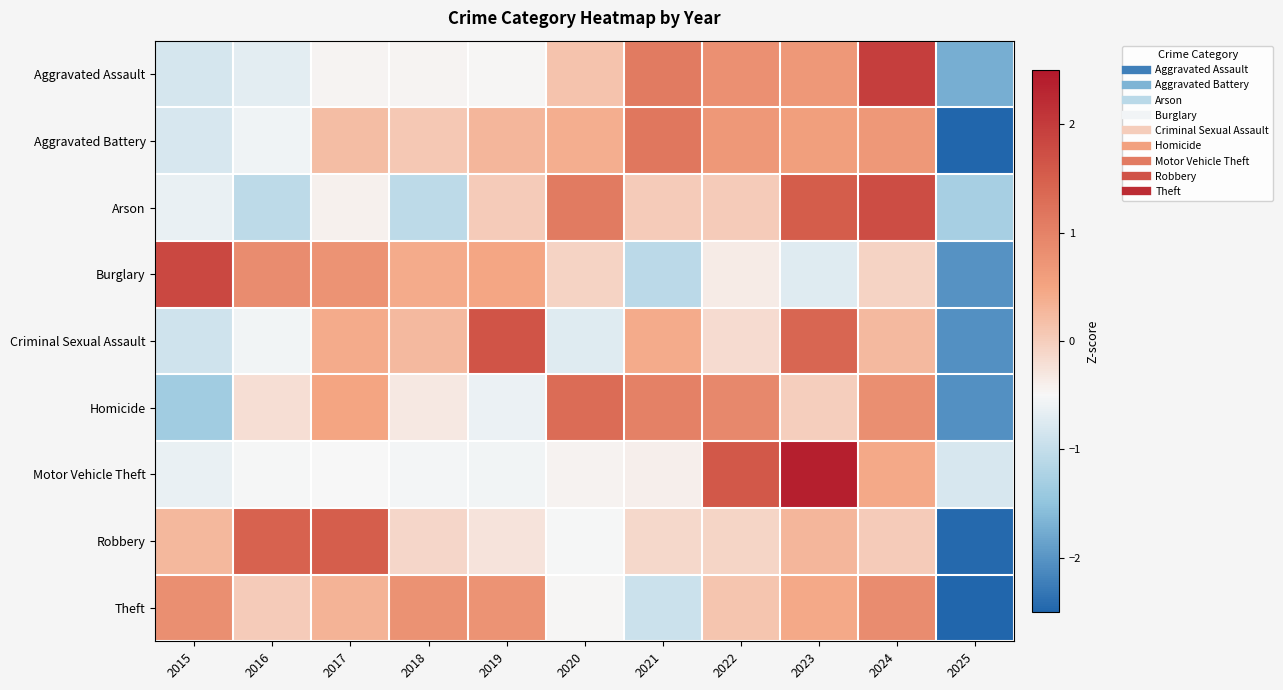

What is the spread (max minus min) of values at 2022?

1.9